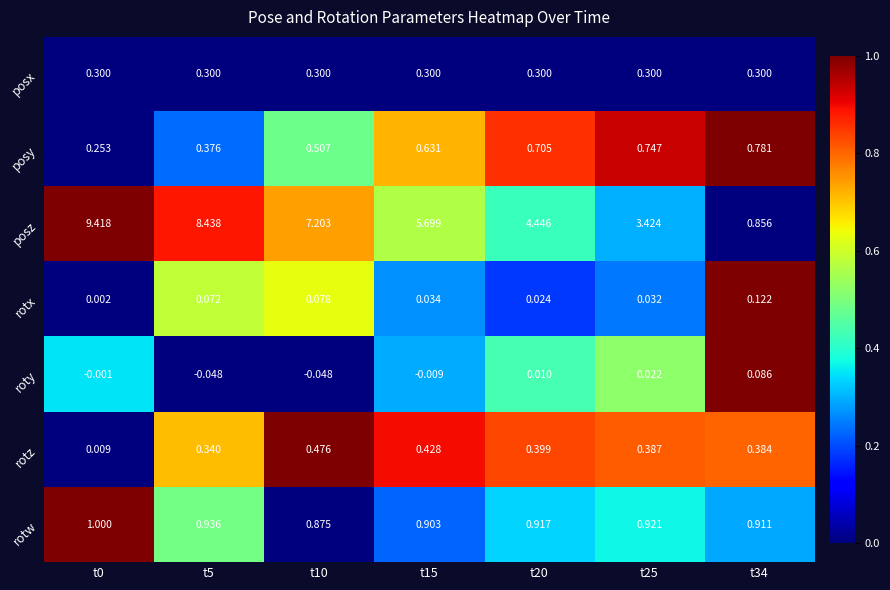

At t20, list the series in order from largest to smallest.

posz, rotw, posy, rotz, posx, rotx, roty